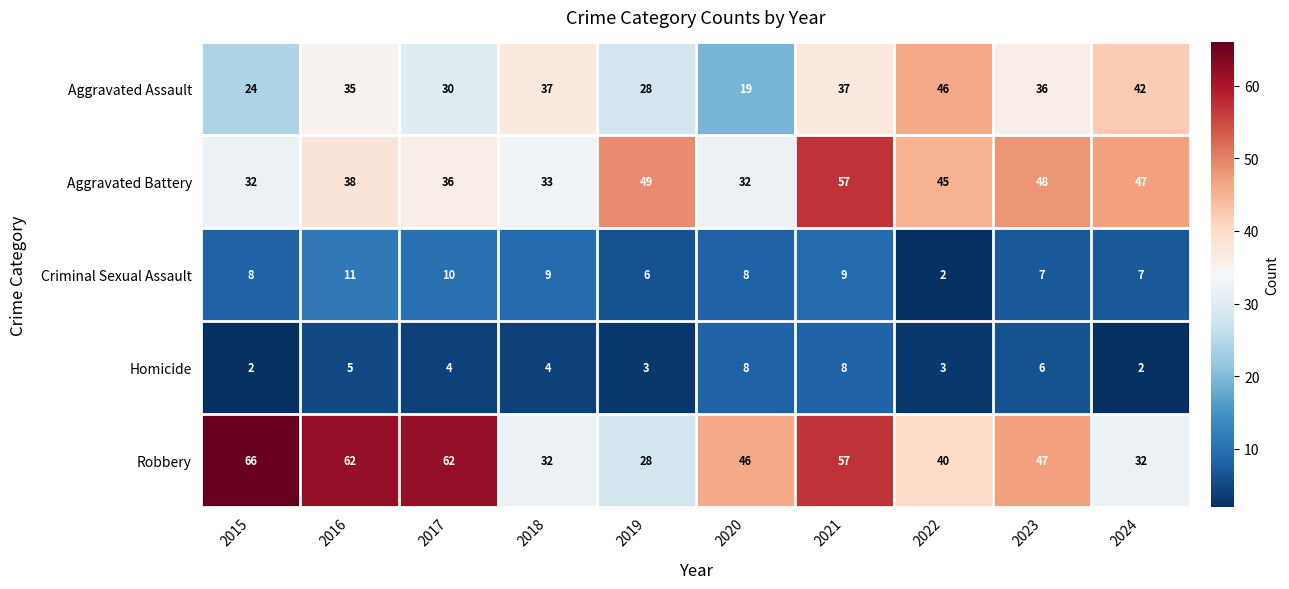

Which series has the widest spread of values?

Robbery